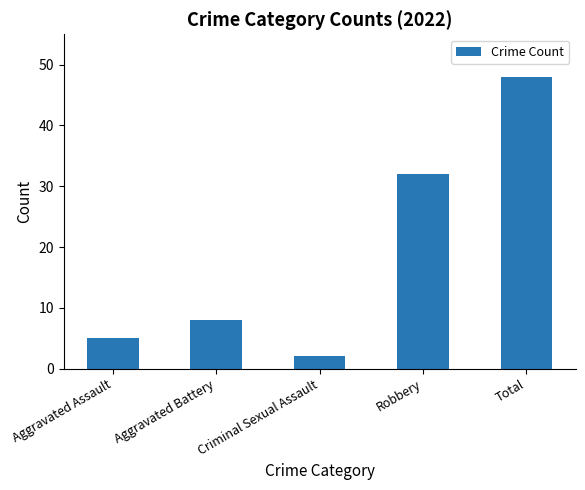

What is the label of the 5th bar from the right?

Aggravated Assault